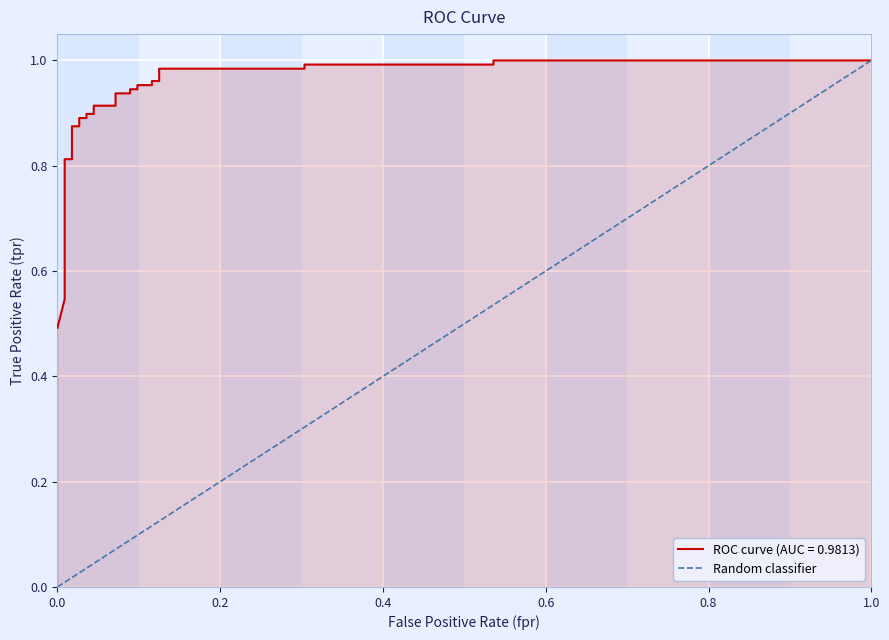

What is the sum of all values?

1